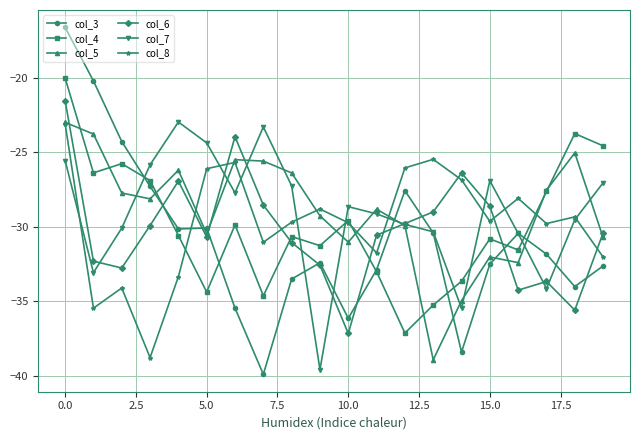

How many intersections are there between col_8 and col_6?

8